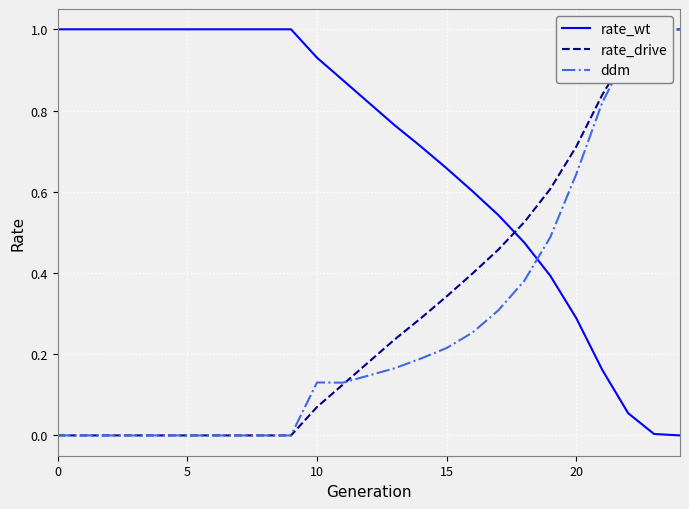

Which series has the largest total across all categories?

rate_wt